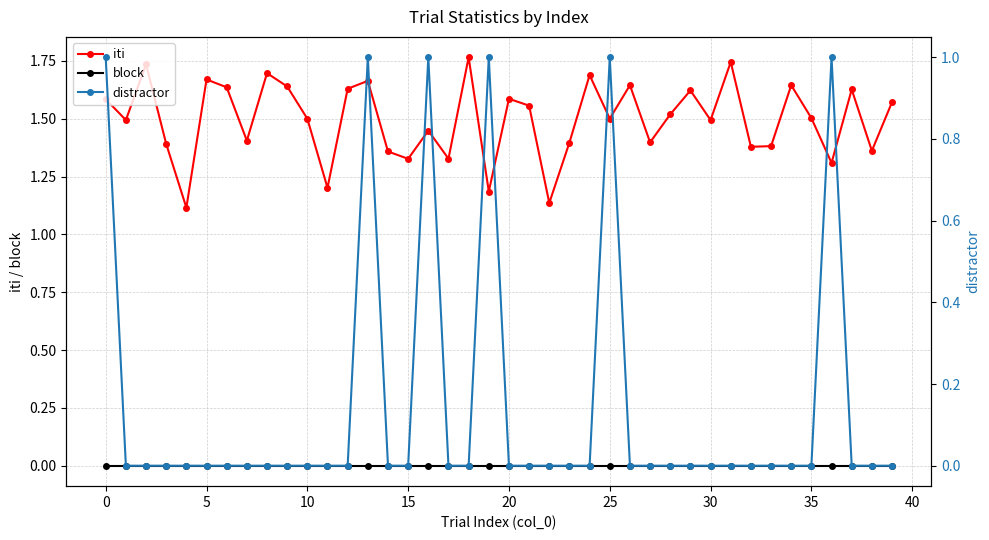

What are all the series names shown in the legend?

iti, block, distractor